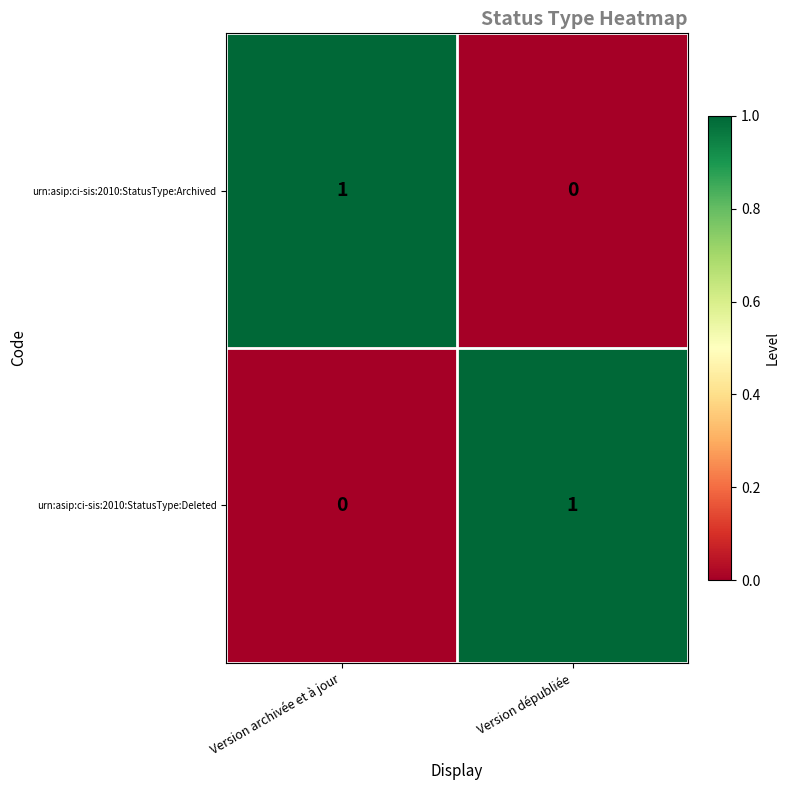

What is the total value across all series at Version archivée et à jour?

1